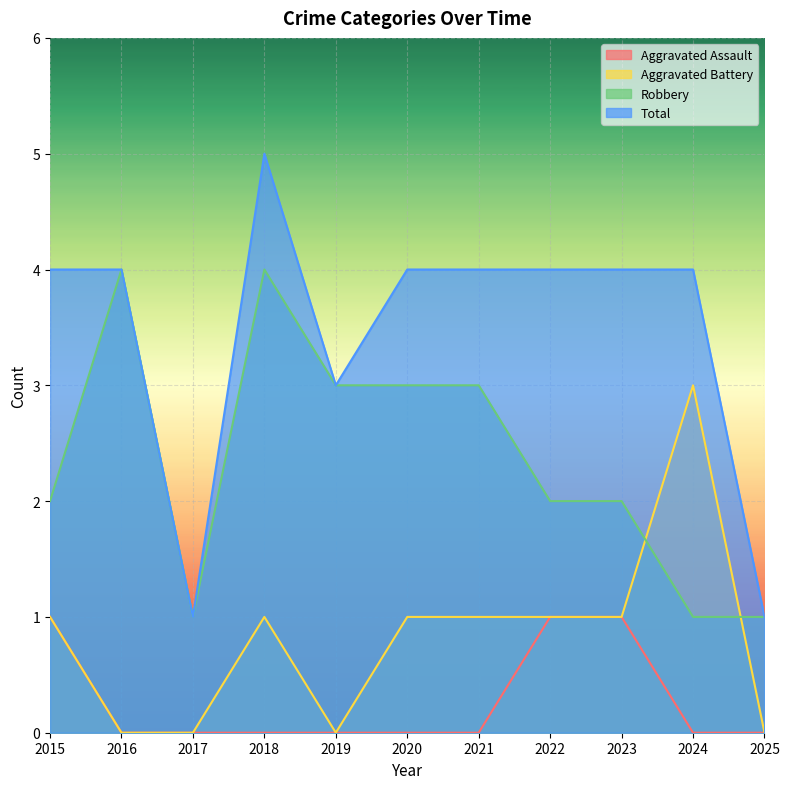

Which series has the largest range (max minus min)?

Total